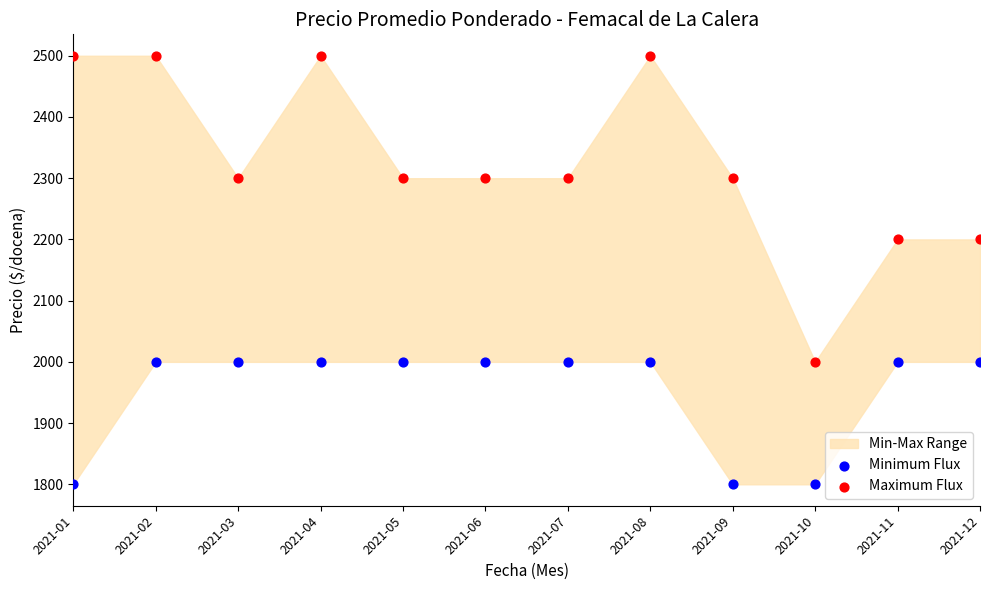

Across all data points, what is the range of Y values (max minus min)?

700